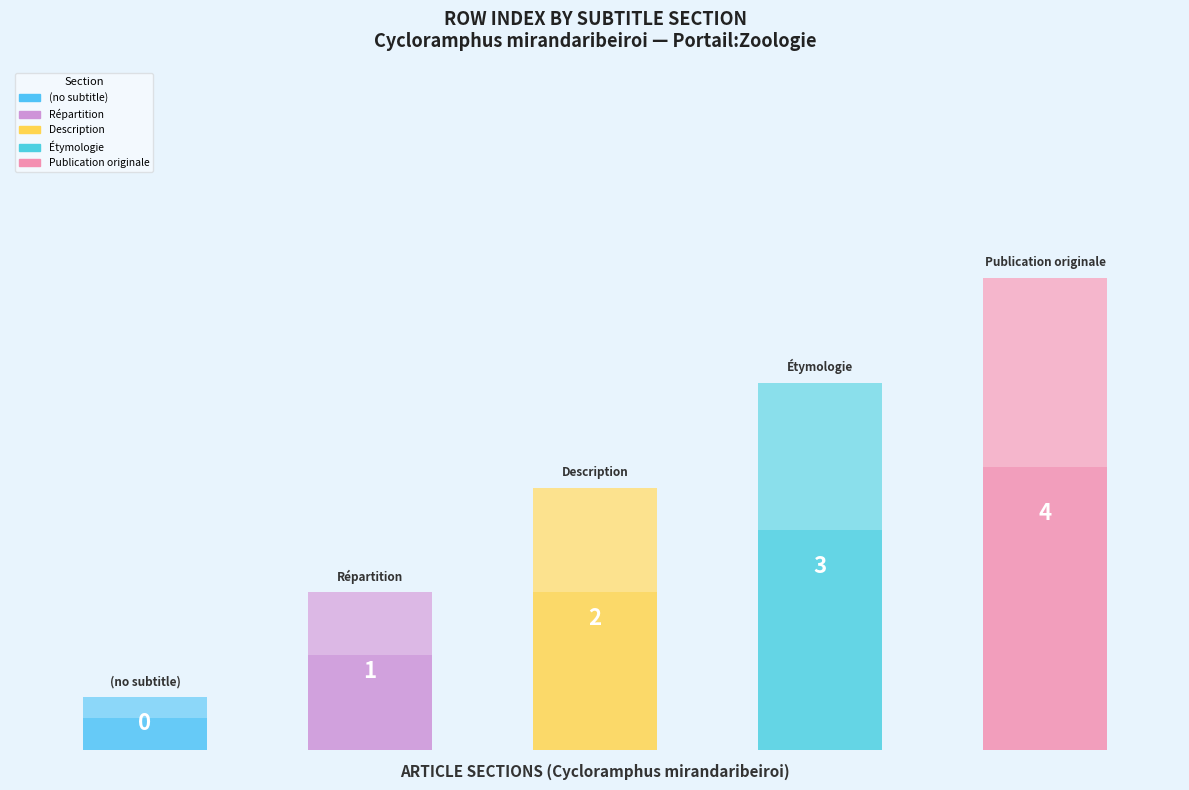

List the labels in order of value, largest first.

Publication originale, Étymologie, Description, Répartition, (no subtitle)